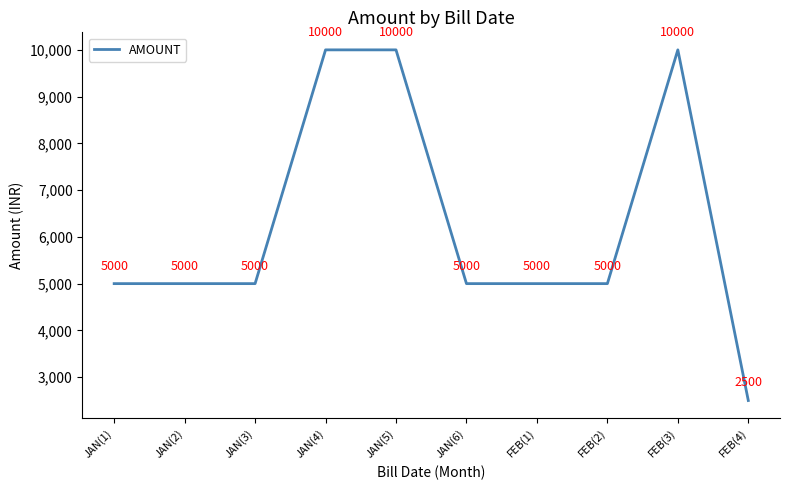

Read the value at JAN(1).

5000